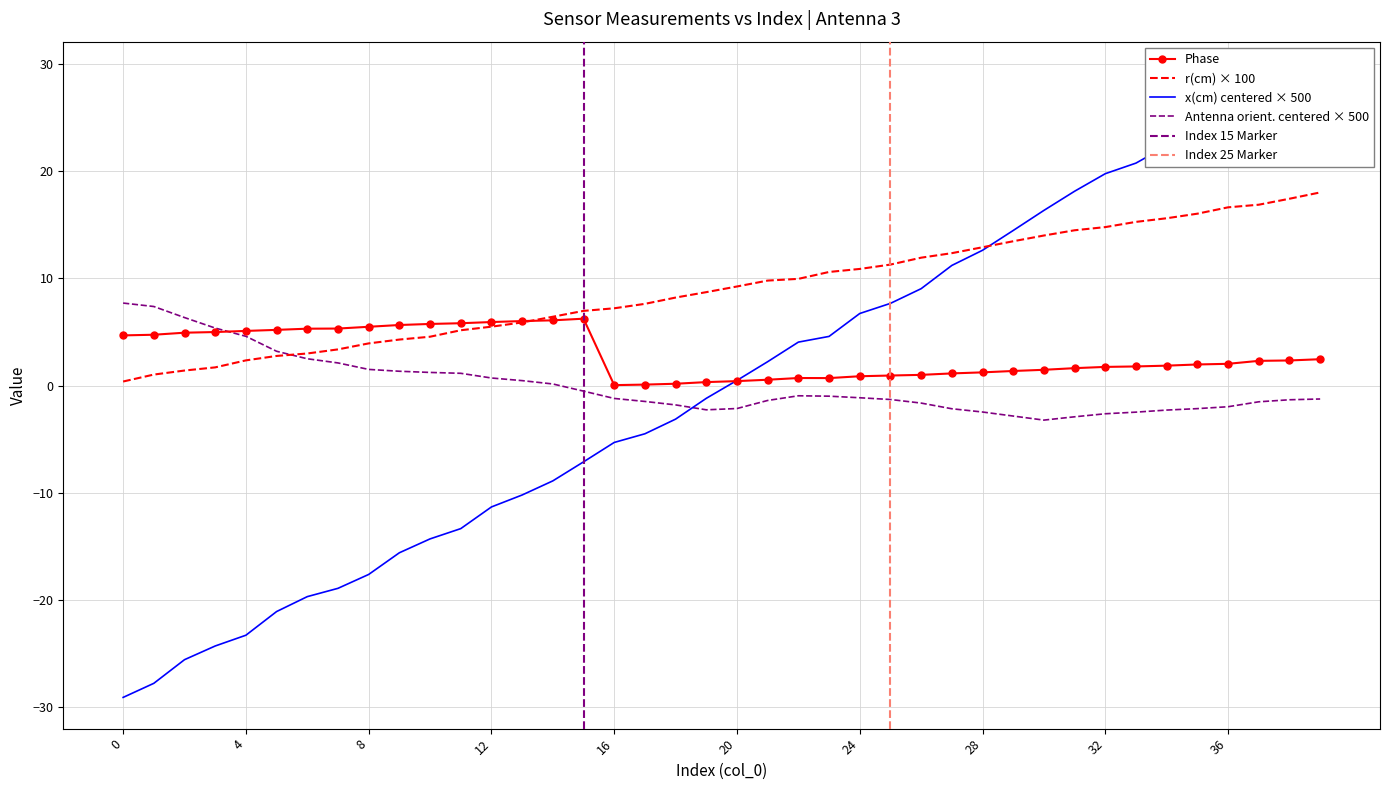

True or false: r(cm) has more than 1 interior local peaks.

False